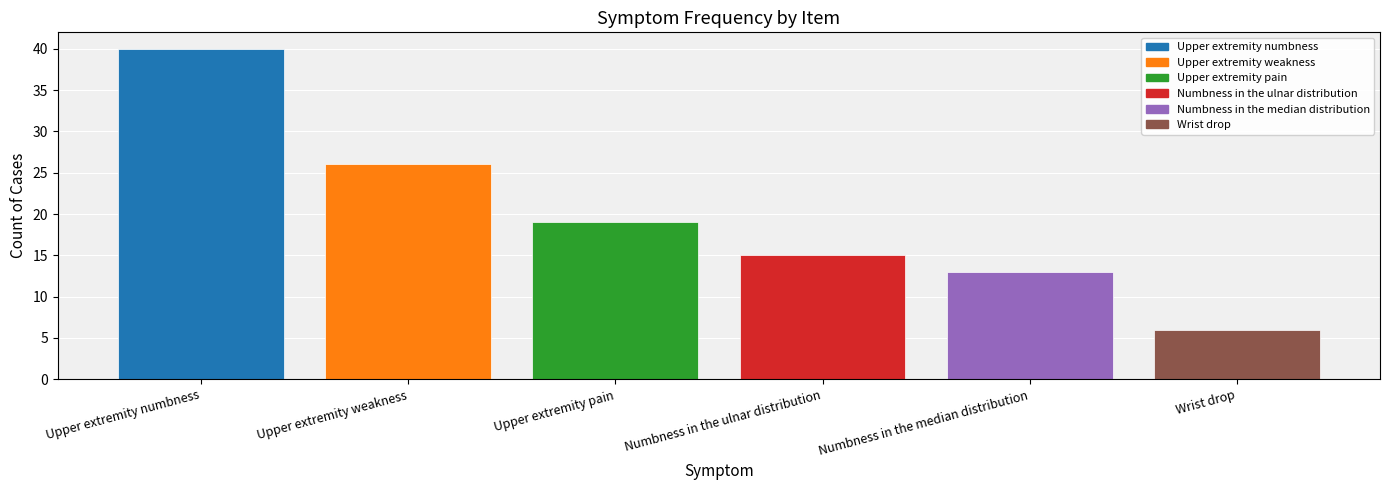

Is it true that the value at Upper extremity numbness is 56?

False